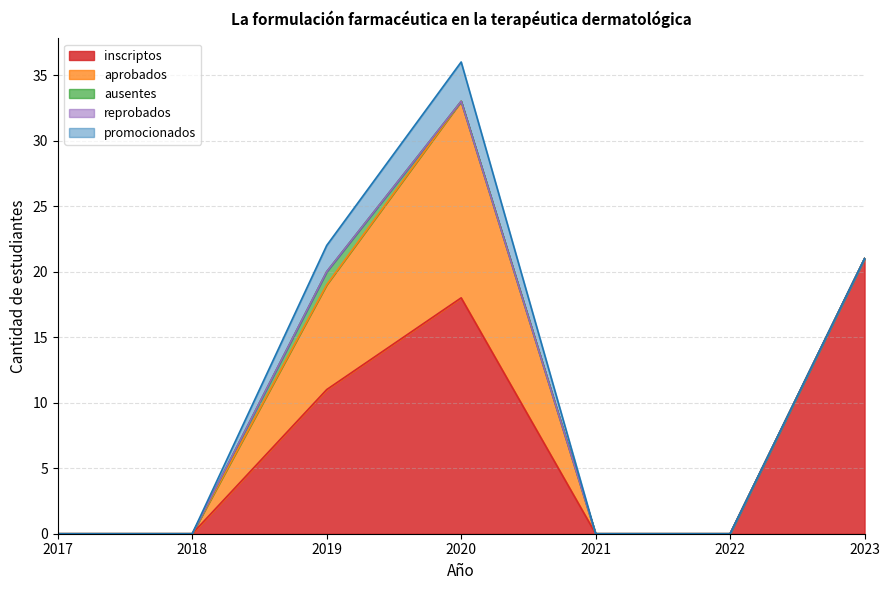

True or false: reprobados has a value of 0 at 2019.

True